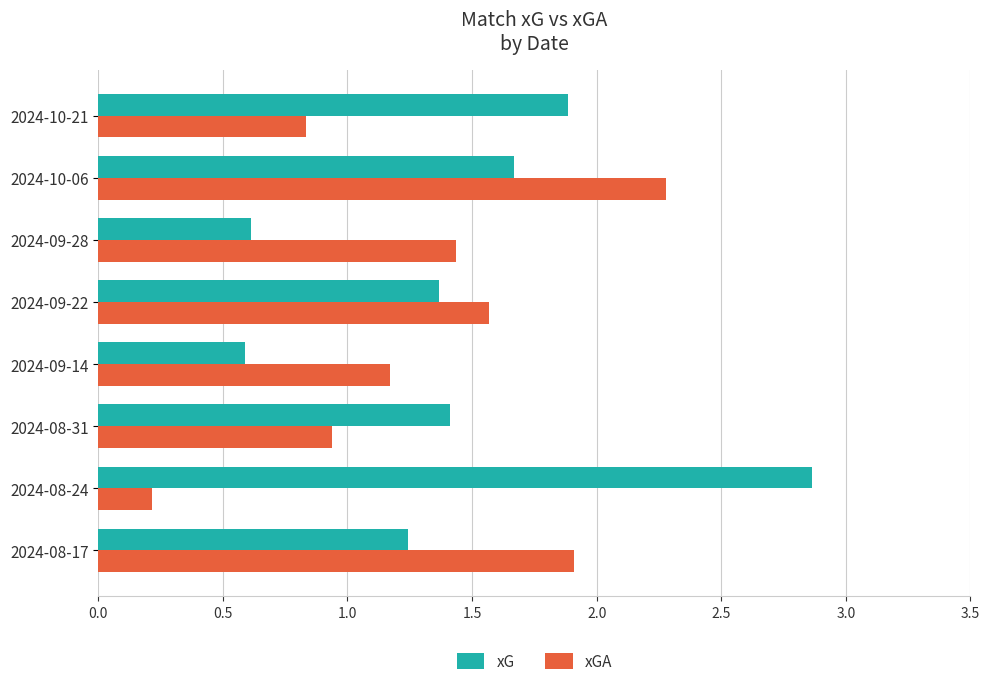

Is the value of xG at 2024-08-31 greater than the value of xGA at 2024-08-31?

Yes